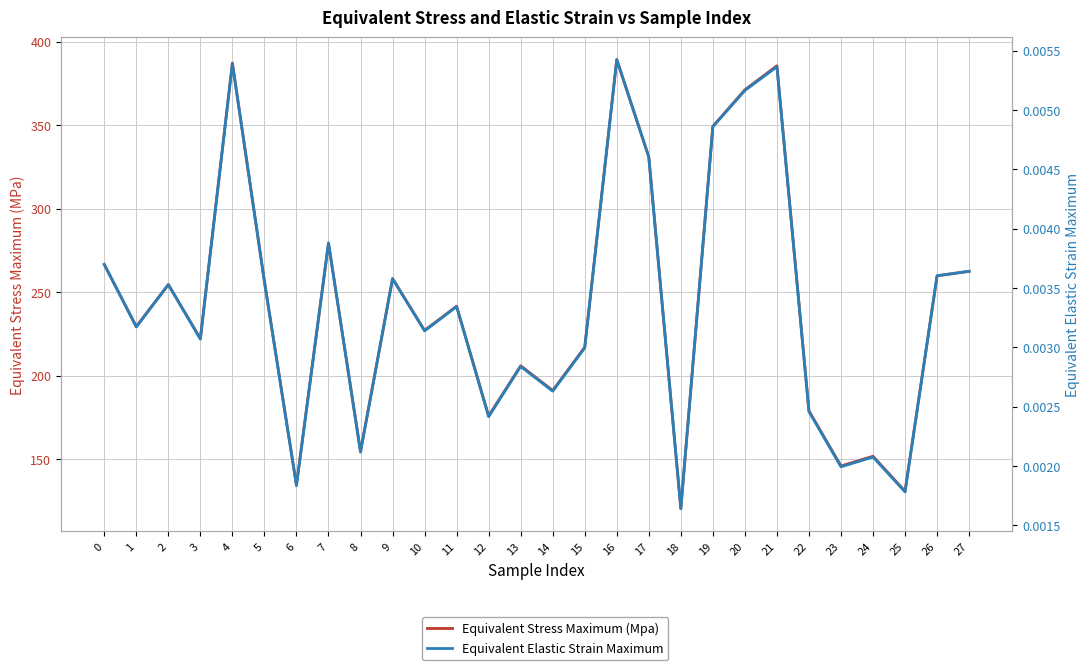

True or false: Equivalent Stress Maximum (Mpa) and Equivalent Elastic Strain Maximum cross at least once.

False